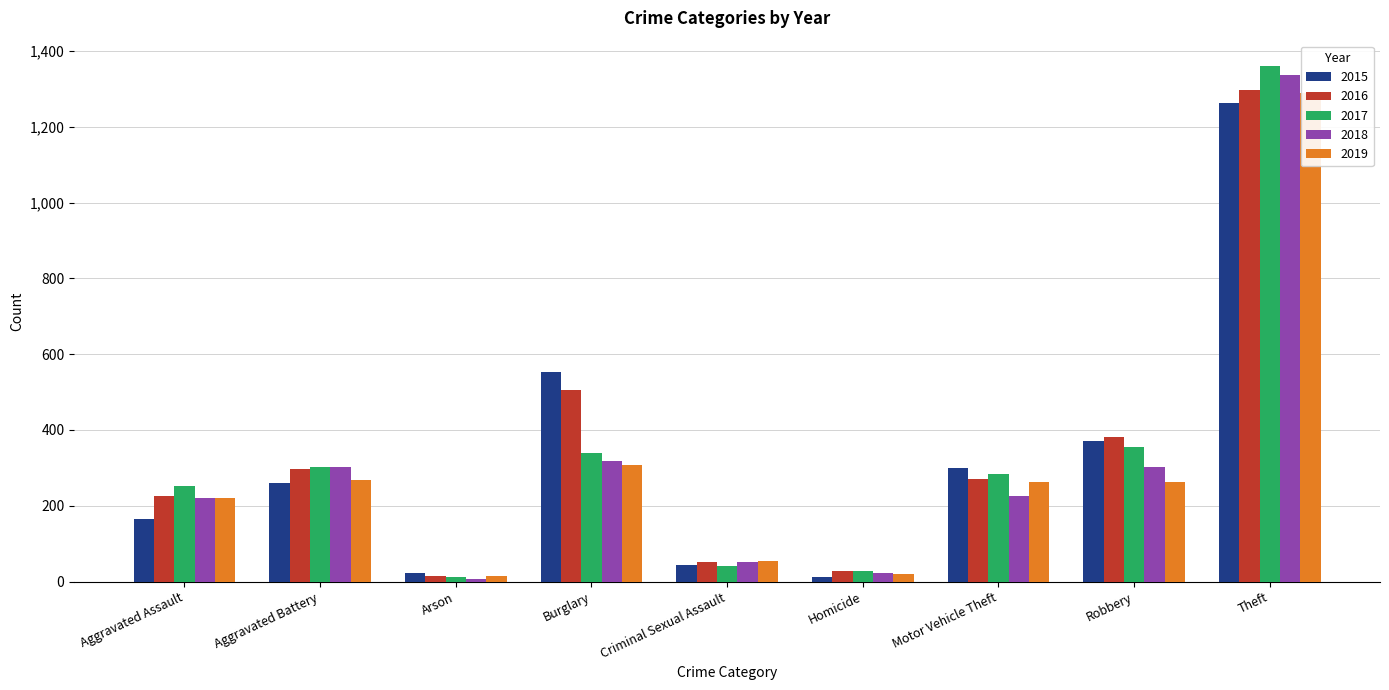

What is the sum of all 2016 values?

3071